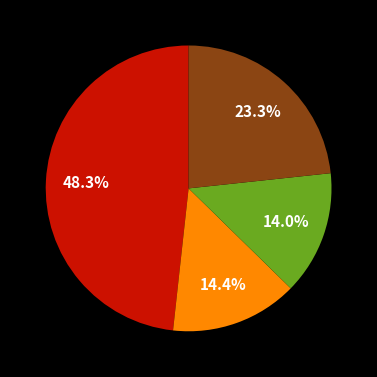

How many segments does this pie chart have?

4